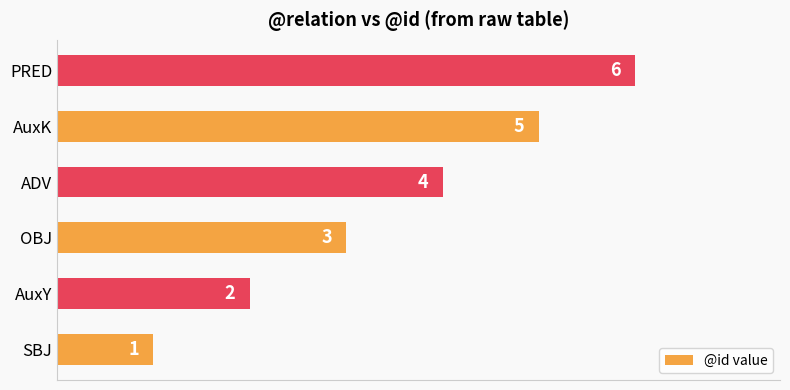

Between AuxK and AuxY, which is larger?

AuxK